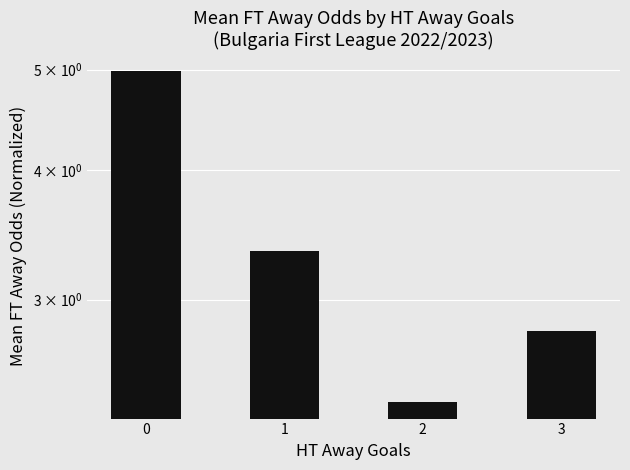

Reading left to right, what are all the values shown in this chart?

0=5.0	1=3.3	2=2.4	3=2.8